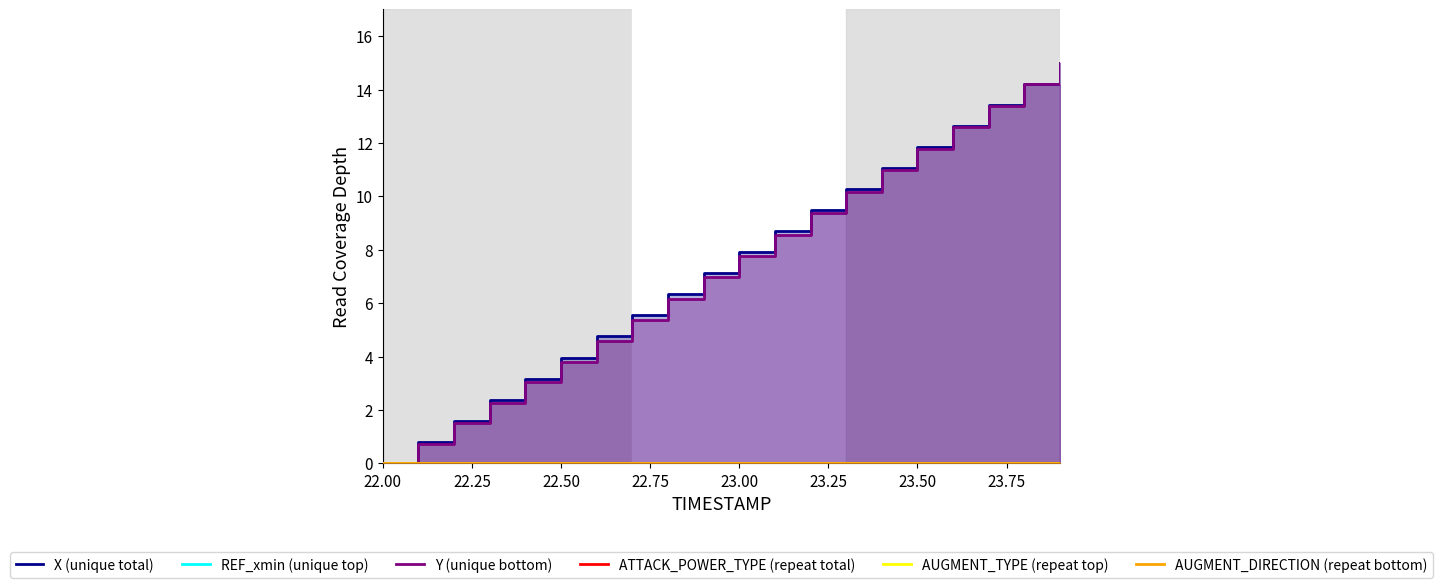

True or false: Y (unique bottom) and AUGMENT_TYPE (repeat top) intersect in this chart.

False